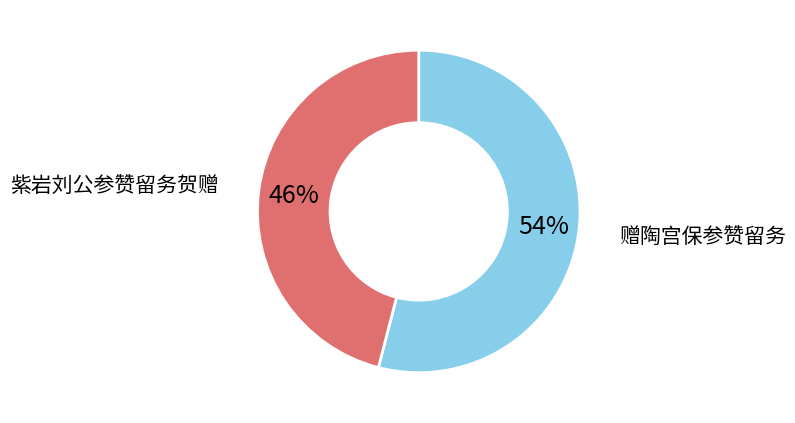

Does any single category account for the majority?

Yes